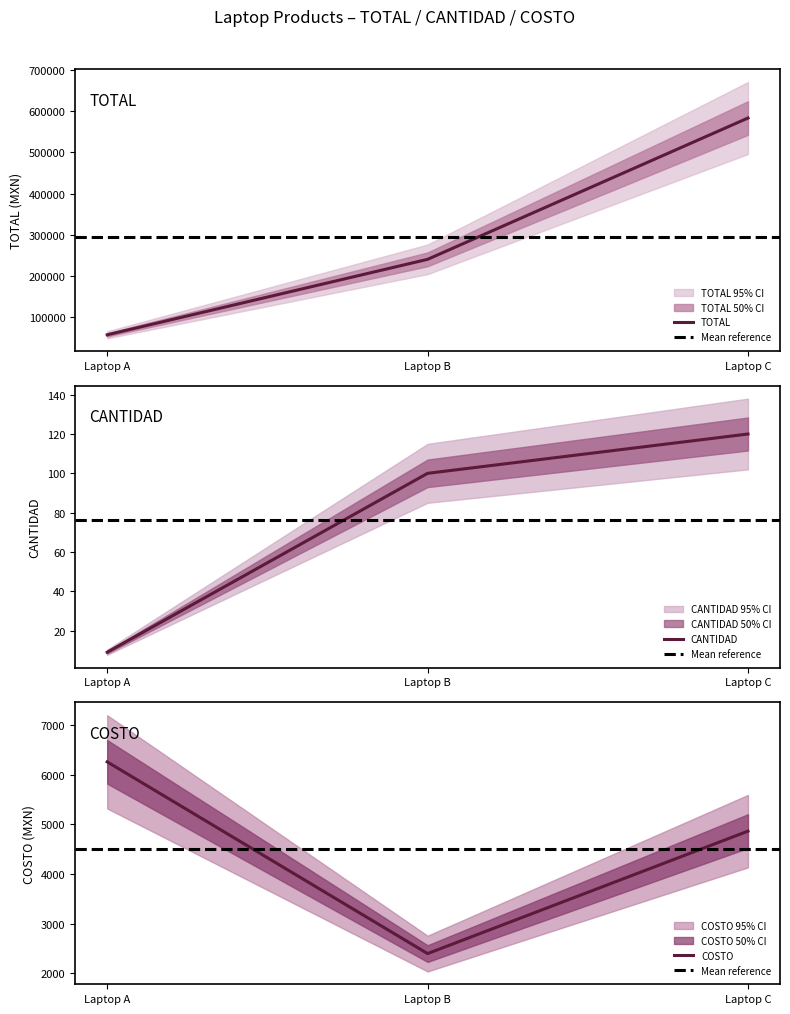

How many data points in CANTIDAD are above 100?

1